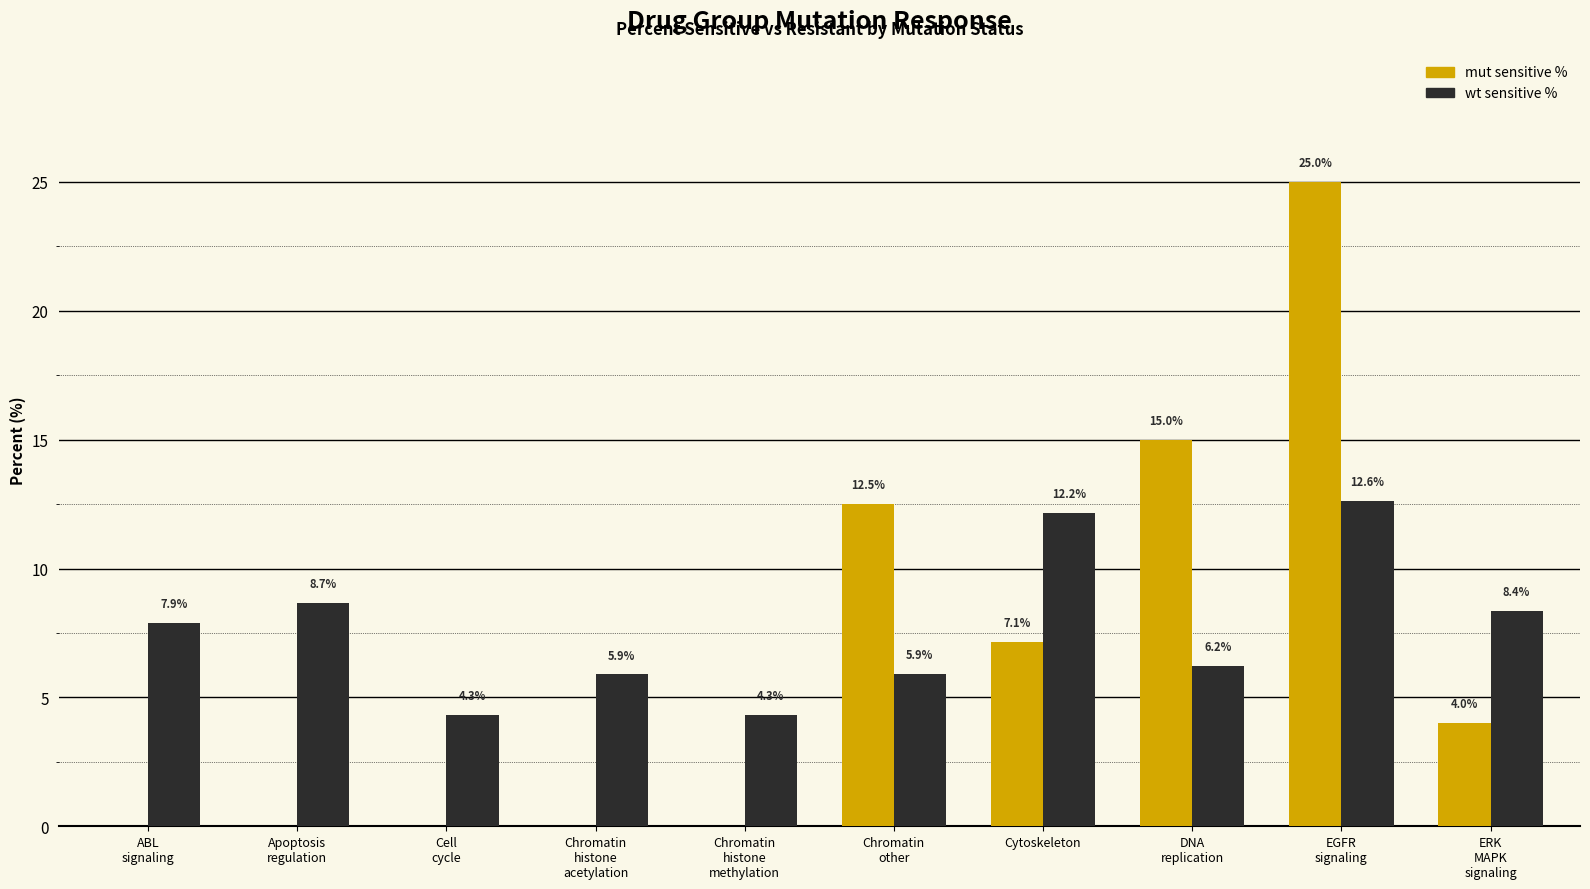

Reading left to right, transcribe all the data shown in this chart.

mut sensitive %: 0.0	0.0	0.0	0.0	0.0	12.5	7.1	15.0	25.0	4.0
wt sensitive %: 7.9	8.7	4.3	5.9	4.3	5.9	12.2	6.2	12.6	8.4